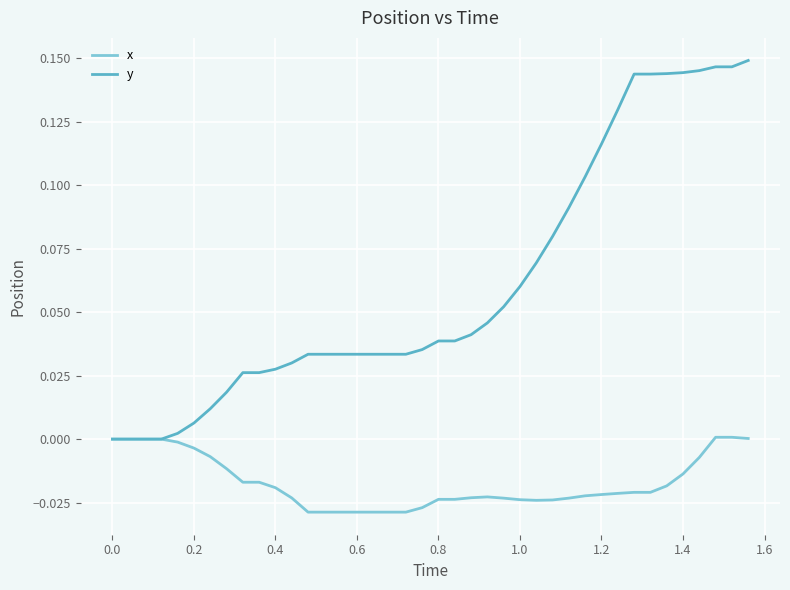

Which series has the largest range (max minus min)?

y